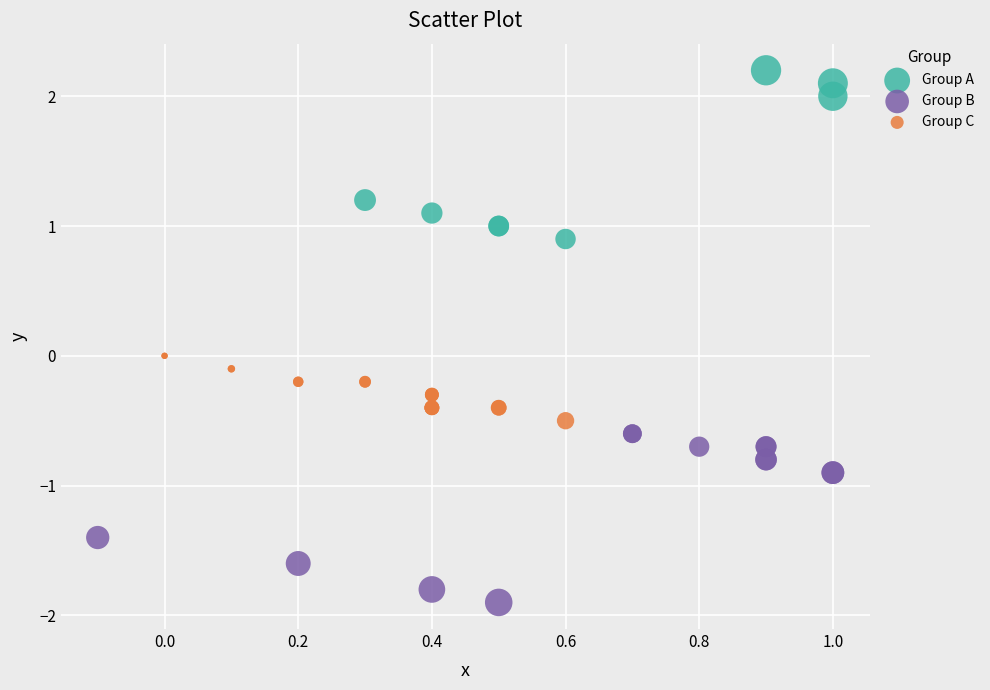

Which series contains the highest Y value?

Group A